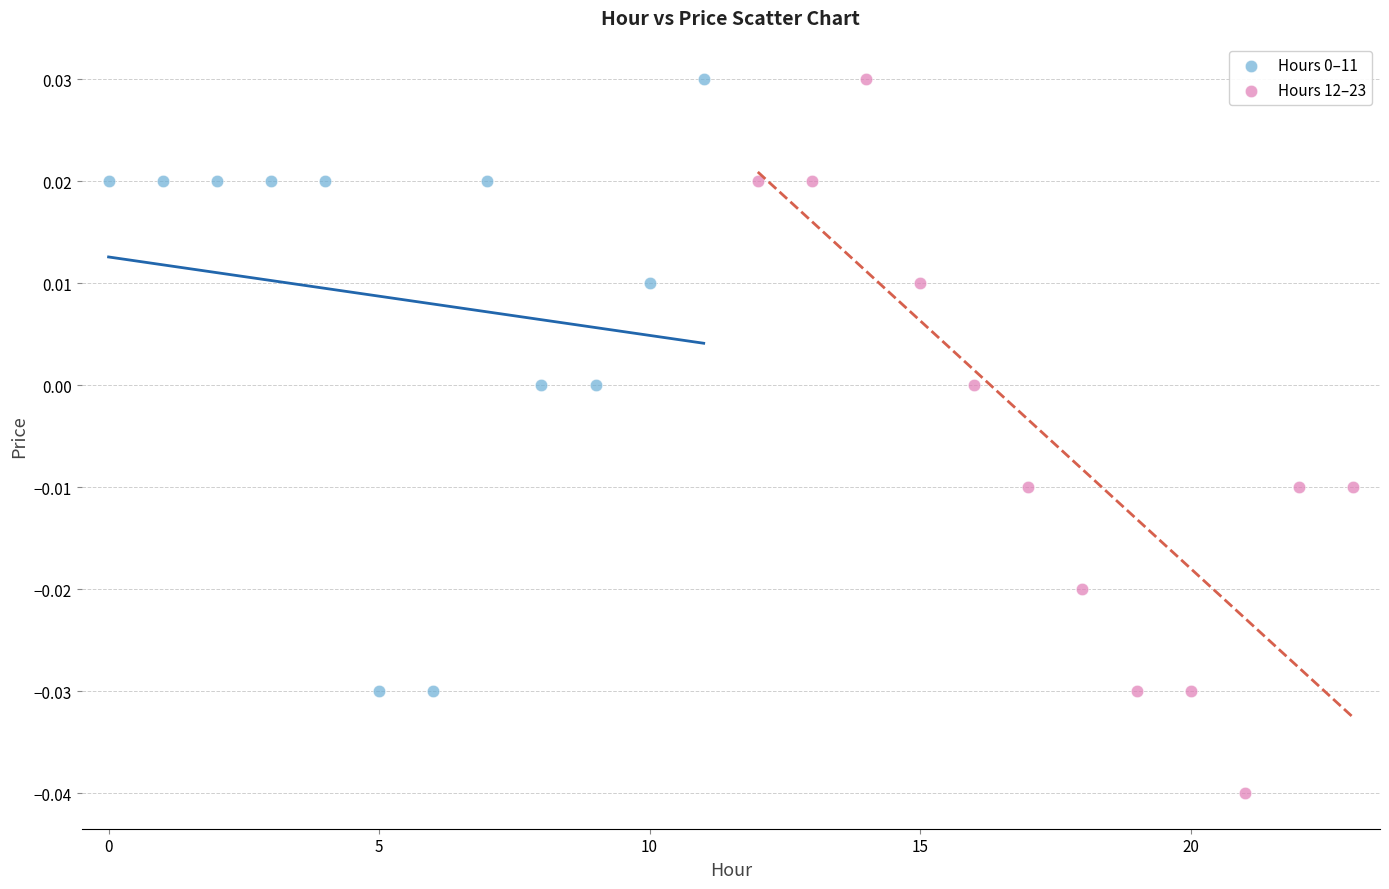

Which series has the widest spread of Y values?

Hours 12–23